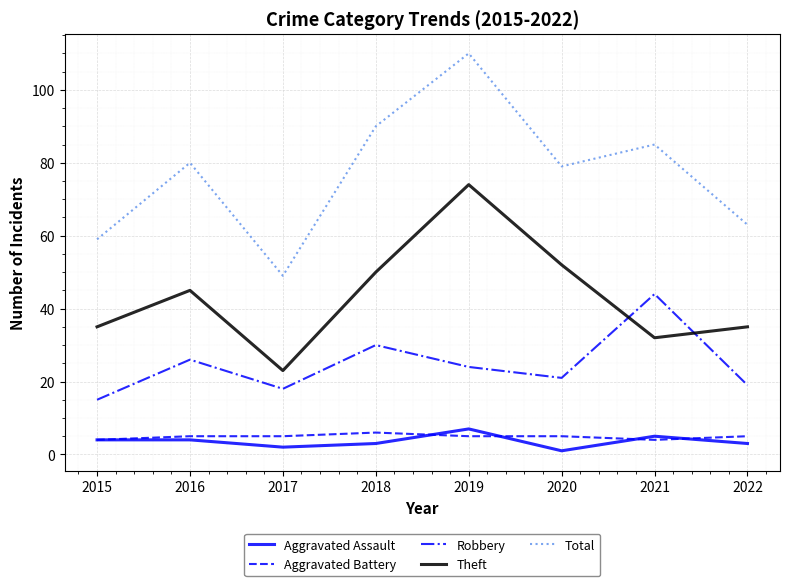

What is the sum of all Aggravated Assault values?

29